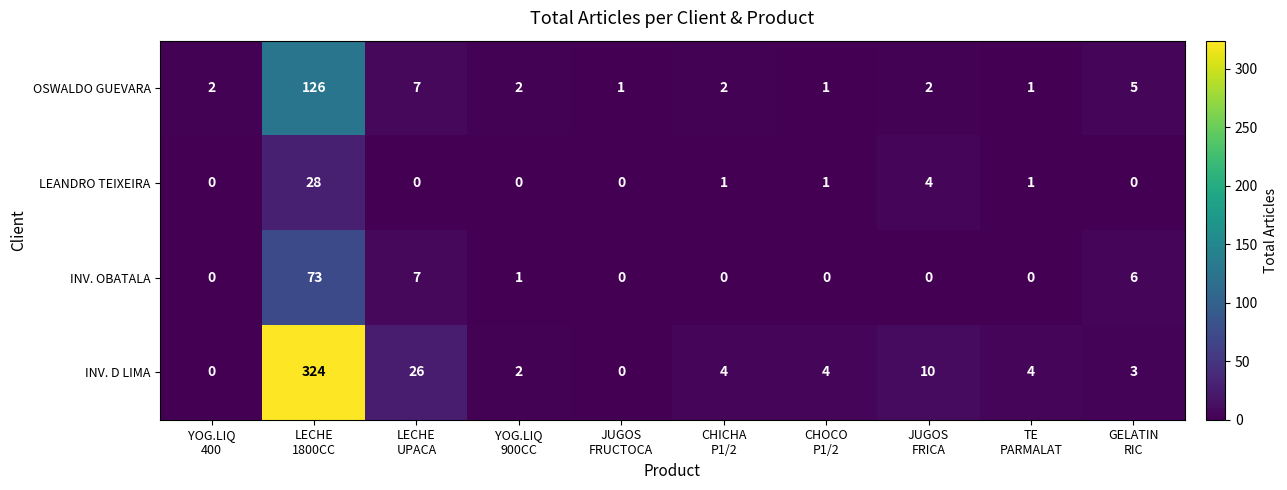

What is the maximum value for LEANDRO TEIXEIRA?

28